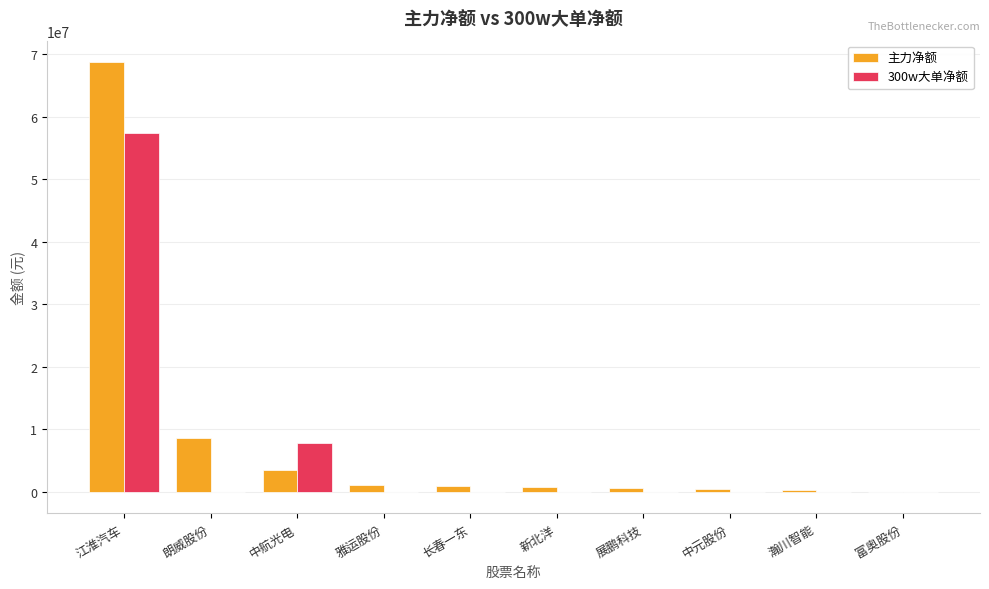

True or false: 300w大单净额 has a value of 28083343 at 中元股份.

False